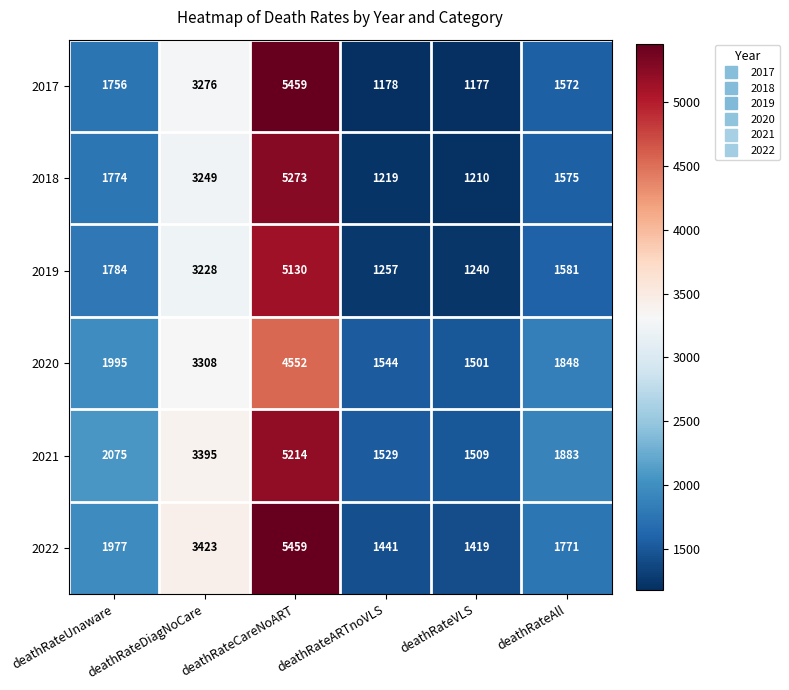

Is it true that 2018 equals 1774 at deathRateUnaware?

True